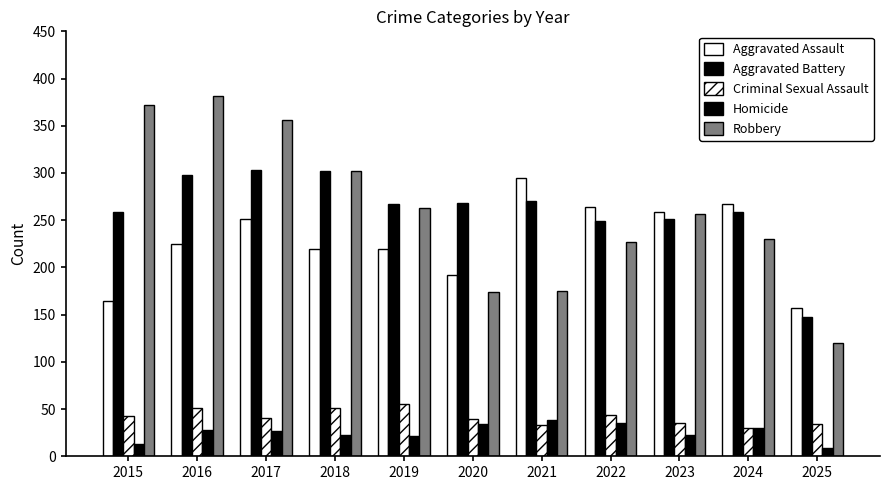

Count the number of categories in the chart.

11